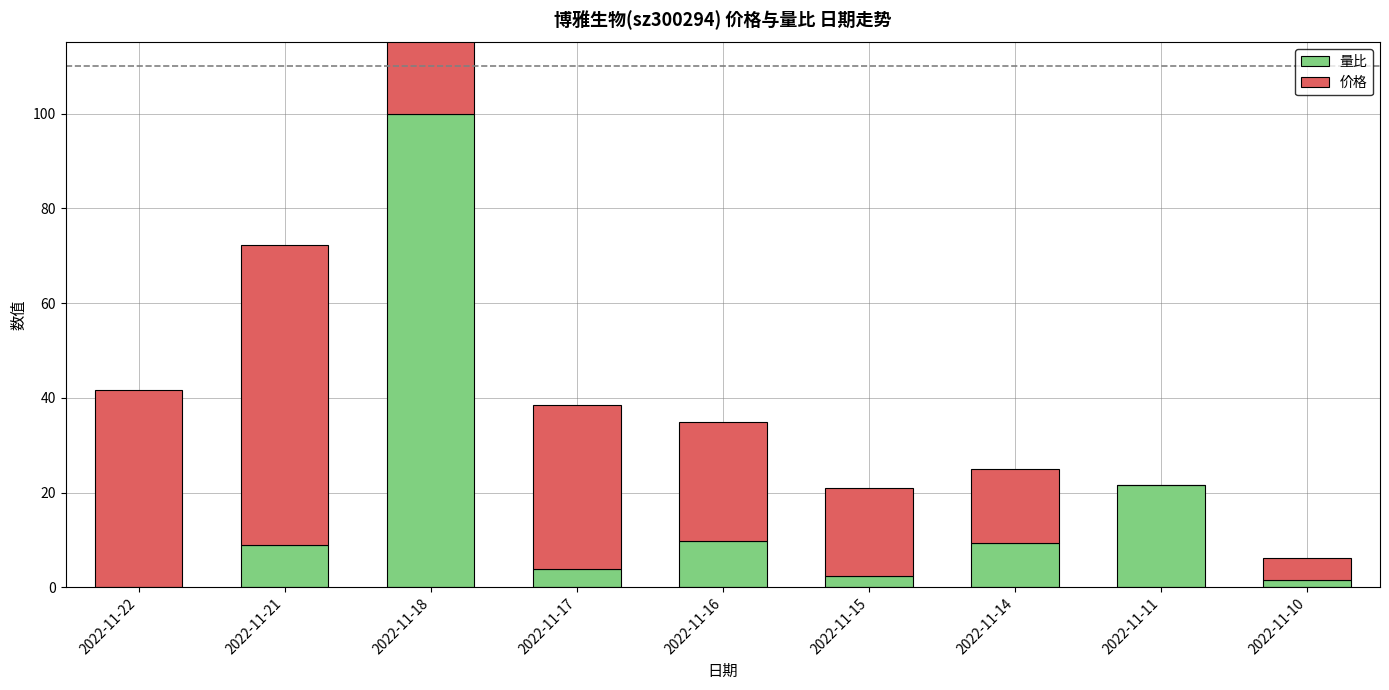

Reading right to left, list all the values displayed in this chart.

量比: 2022-11-10=1.6	2022-11-11=21.6	2022-11-14=9.4	2022-11-15=2.4	2022-11-16=9.8	2022-11-17=3.8	2022-11-18=100.0	2022-11-21=9.0	2022-11-22=0.0
价格: 2022-11-10=4.6	2022-11-11=0.0	2022-11-14=15.6	2022-11-15=18.5	2022-11-16=25.1	2022-11-17=34.6	2022-11-18=100.0	2022-11-21=63.2	2022-11-22=41.6